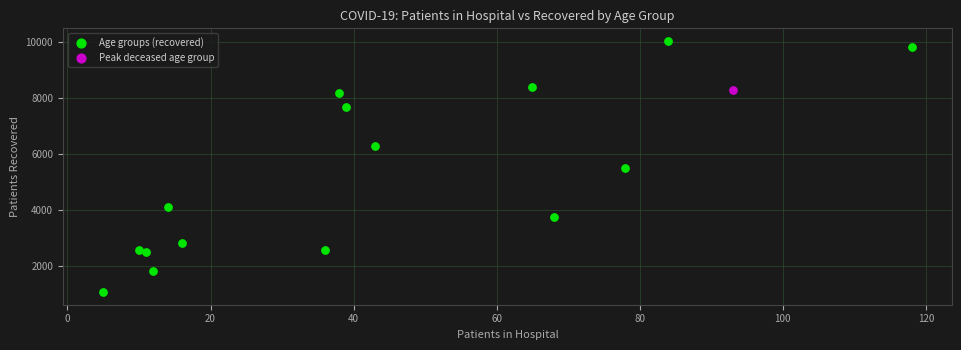

What are all the series names shown in the legend?

Age groups (recovered), Peak deceased age group